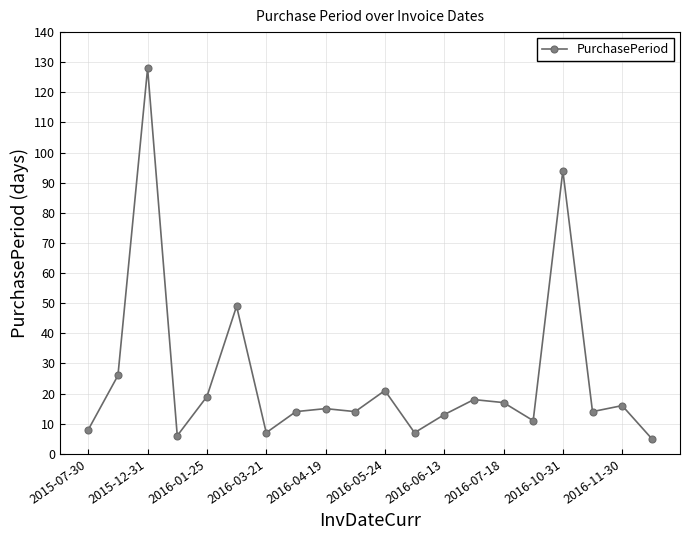

What is the difference between the second highest and second lowest values?

88